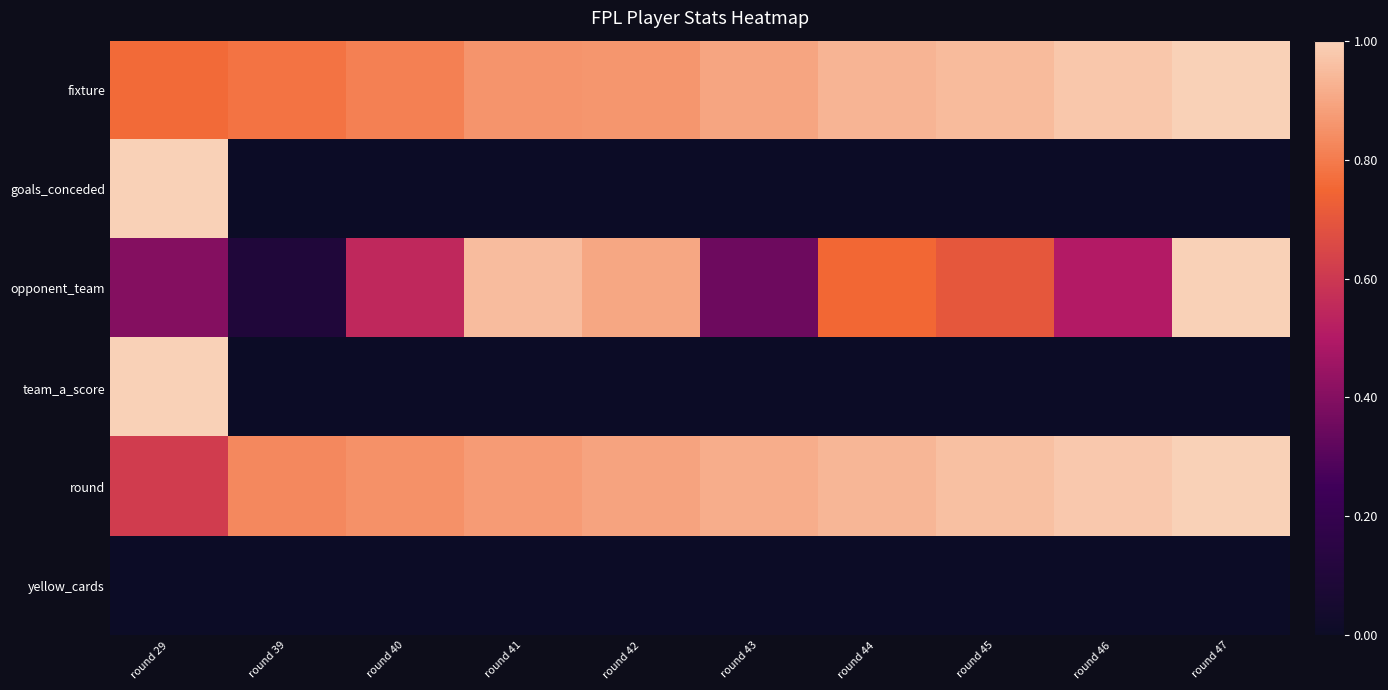

How many distinct data groups are displayed?

6